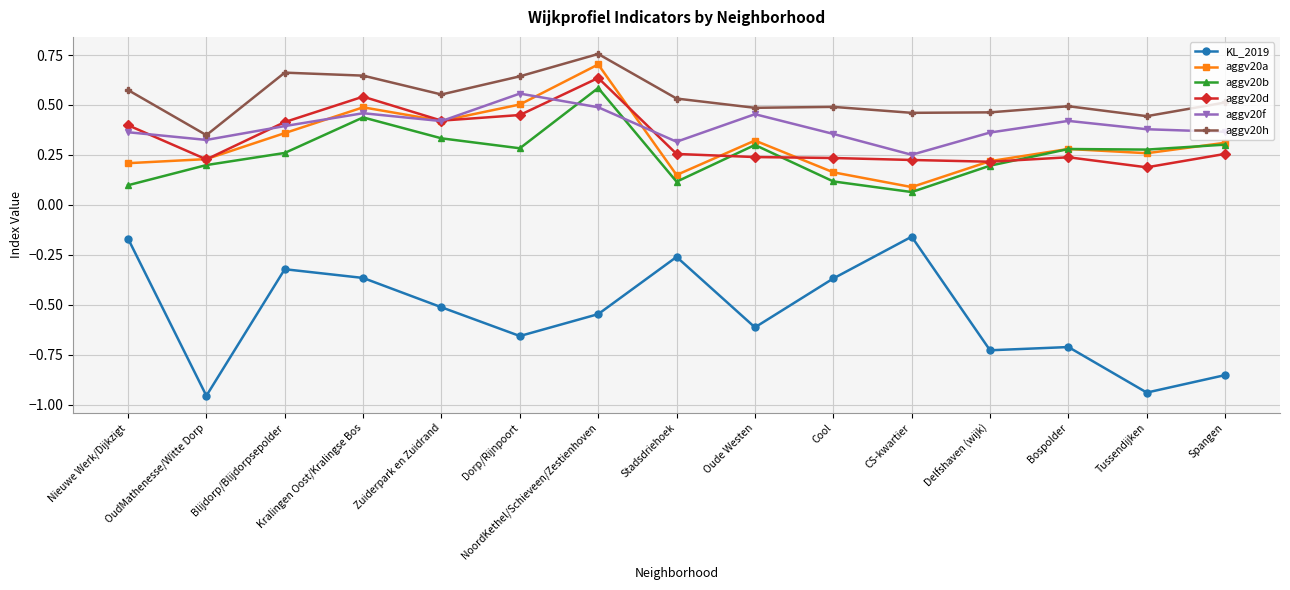

What are all the series names shown in the legend?

KL_2019, aggv20a, aggv20b, aggv20d, aggv20f, aggv20h